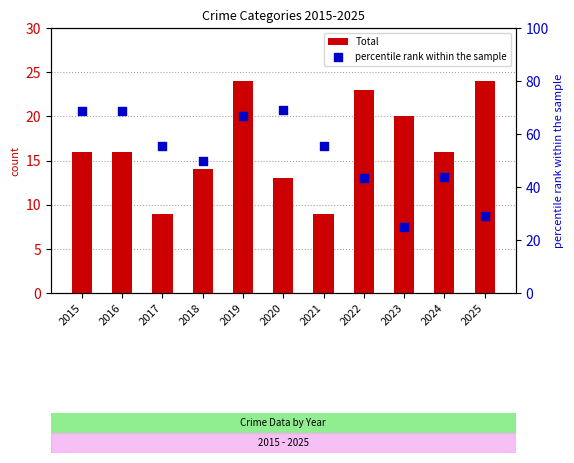

Which series contains the lowest Y value?

Total